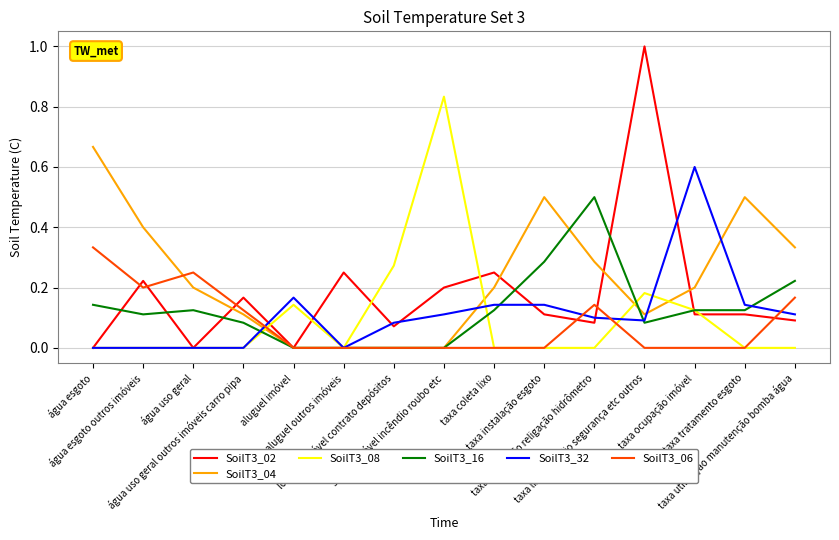

Is it true that SoilT3_06 equals 0.0 at taxa lixo incêndio segurança etc outros?

True